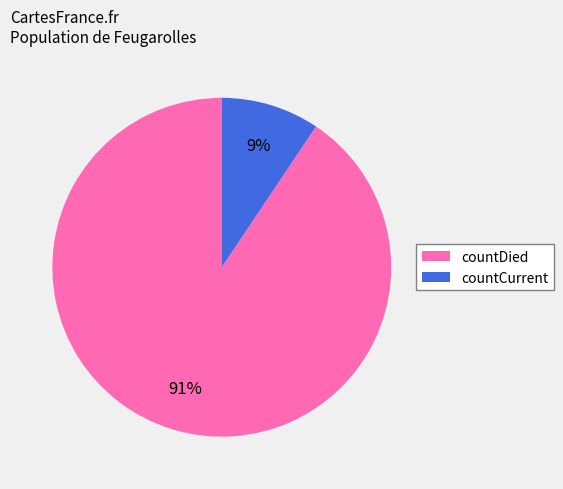

Is it true that countDied is 97% of the pie?

False